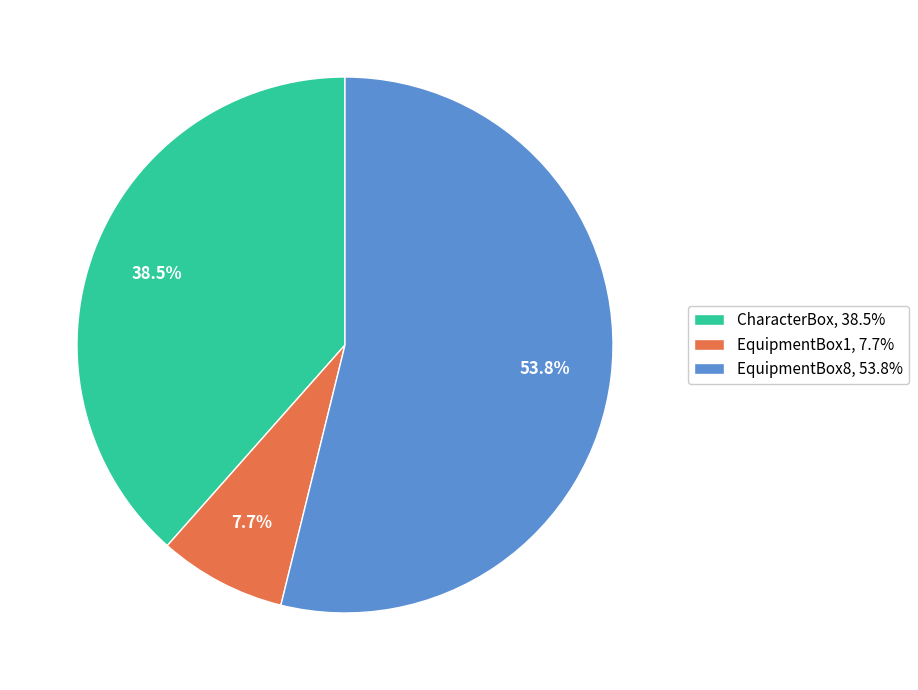

What percentage is NOT represented by EquipmentBox8?

46.2%